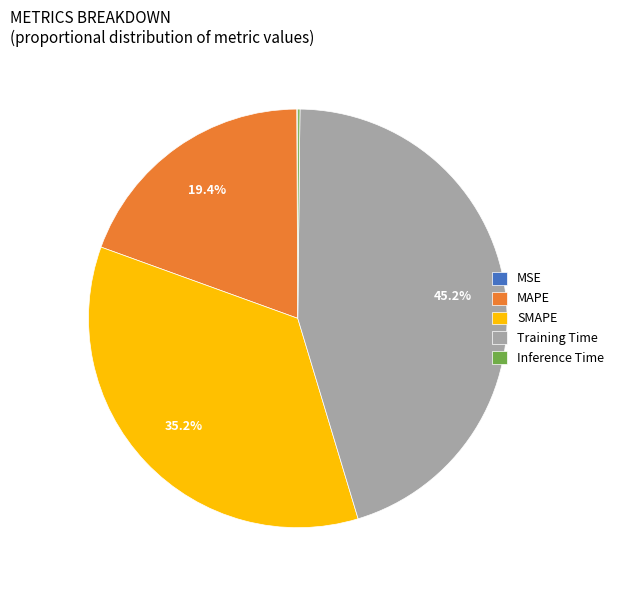

To the nearest percent, what is the difference between the largest and smallest slice percentages?

45%